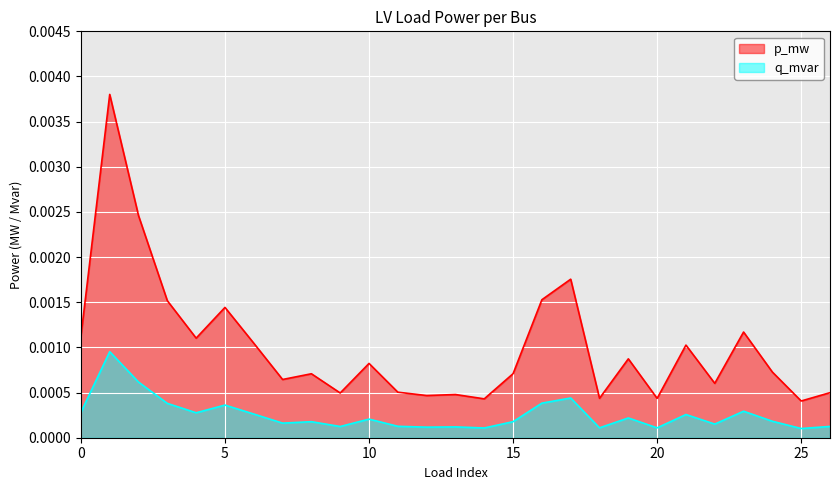

Is it true that p_mw equals 0.0 at 9?

True